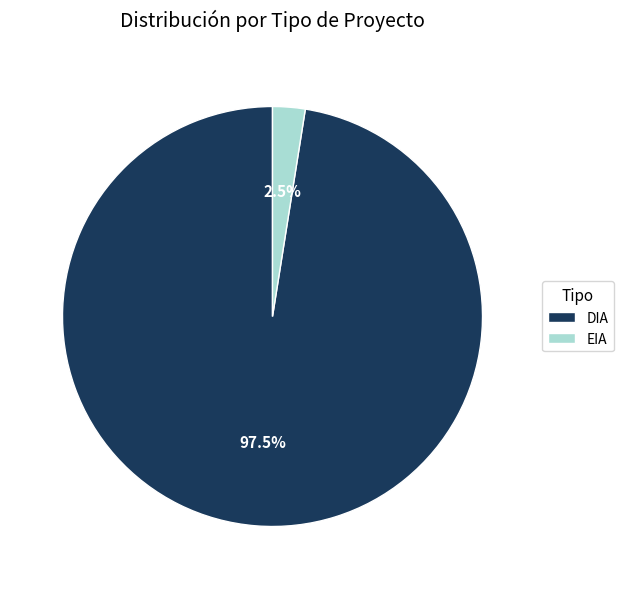

Rank the categories by value from lowest to highest.

EIA, DIA